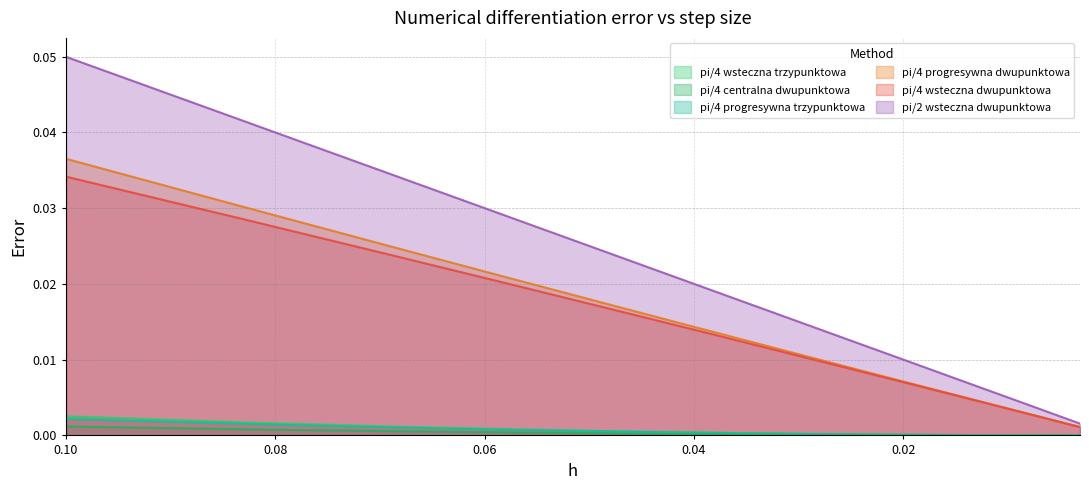

What is the label of the 12th point from the right?

0.0232568